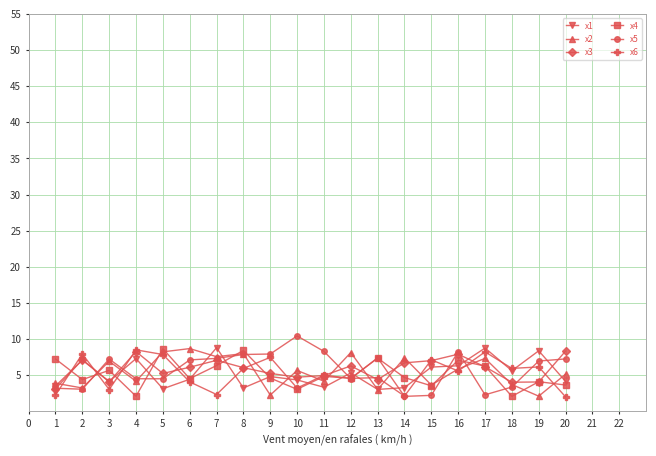

Read the x1 value at 8.

3.2